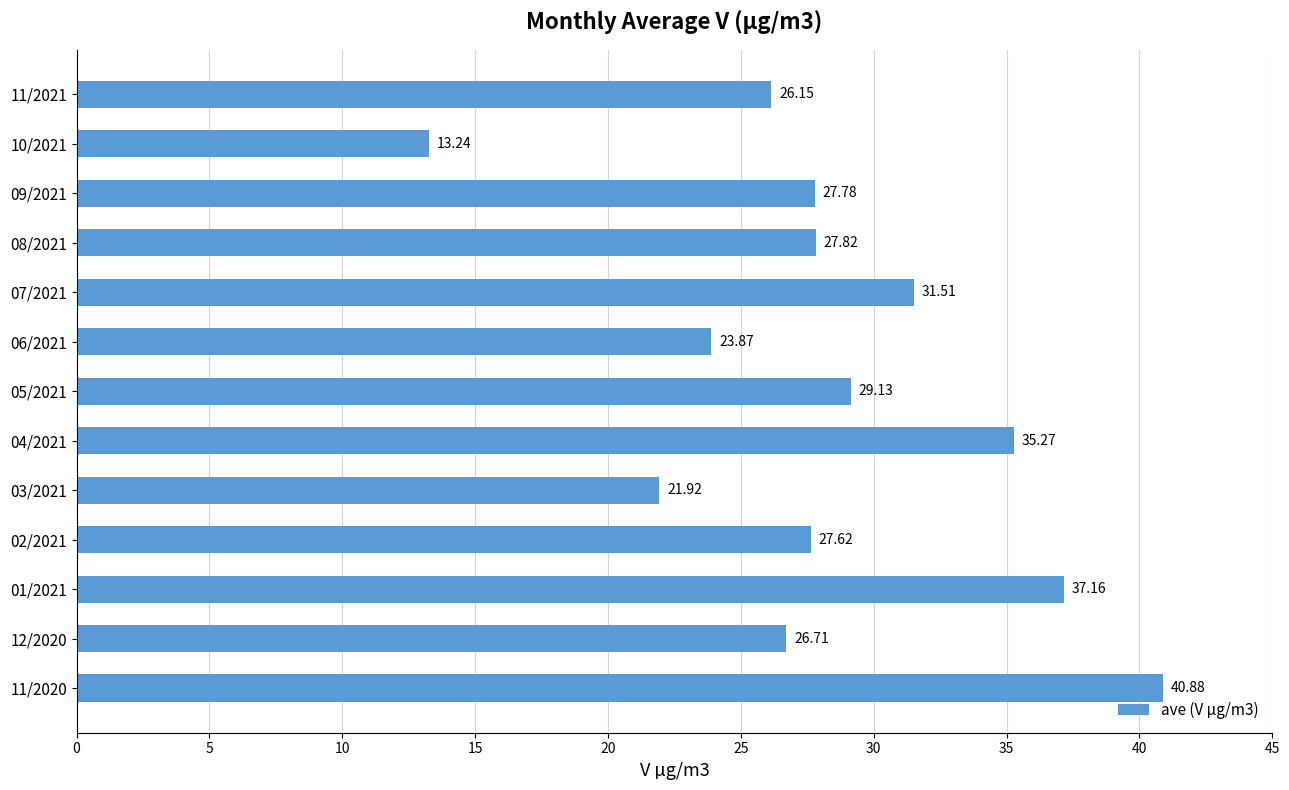

What is the sum of the values at 06/2021 and 03/2021?

45.8